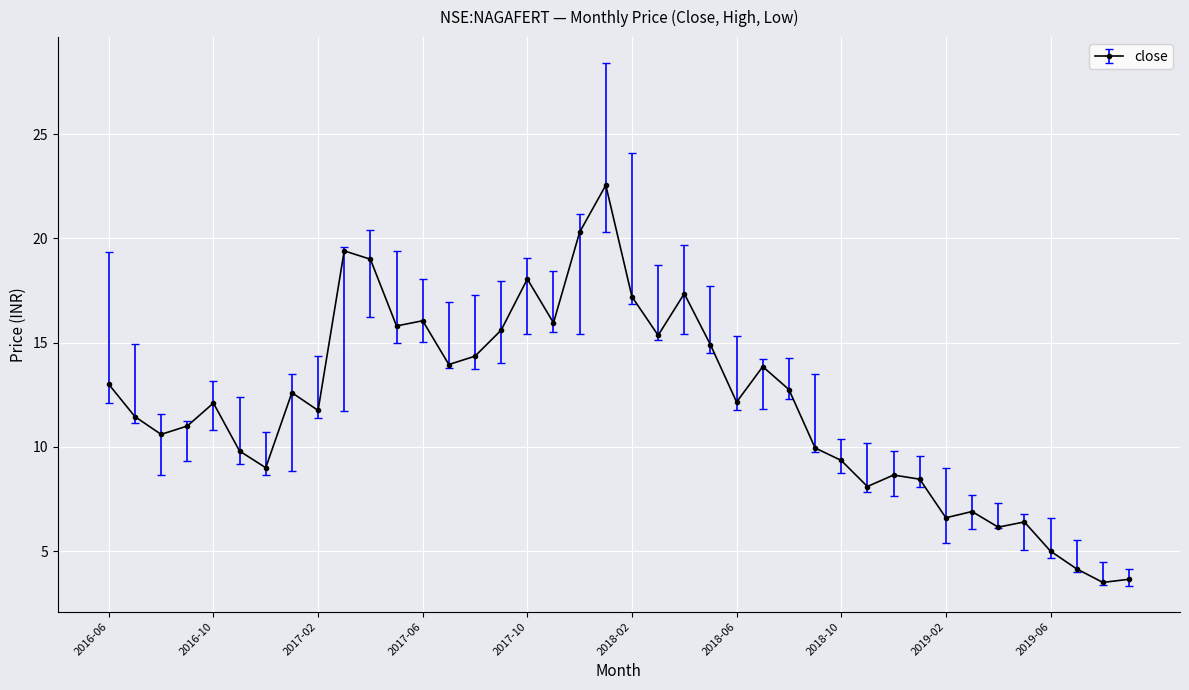

What is the value of the 12th point from the left?

15.8